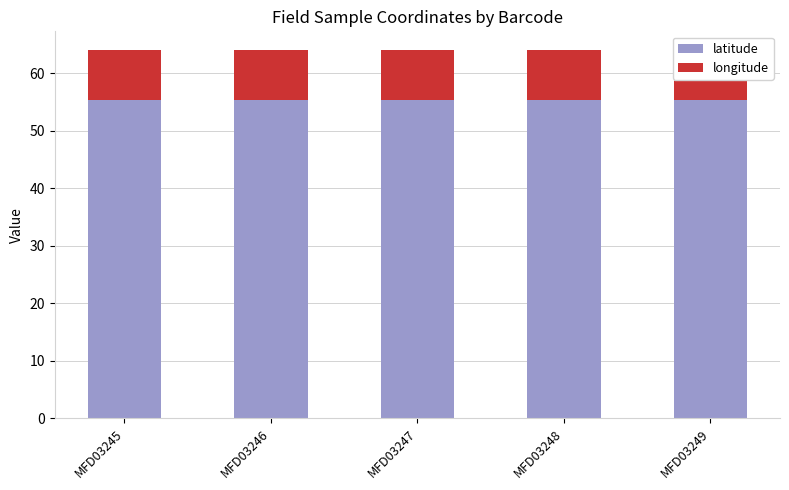

Reading left to right, extract all data points from this chart.

latitude: MFD03245=55.3	MFD03246=55.3	MFD03247=55.3	MFD03248=55.3	MFD03249=55.3
longitude: MFD03245=8.8	MFD03246=8.8	MFD03247=8.8	MFD03248=8.8	MFD03249=8.8